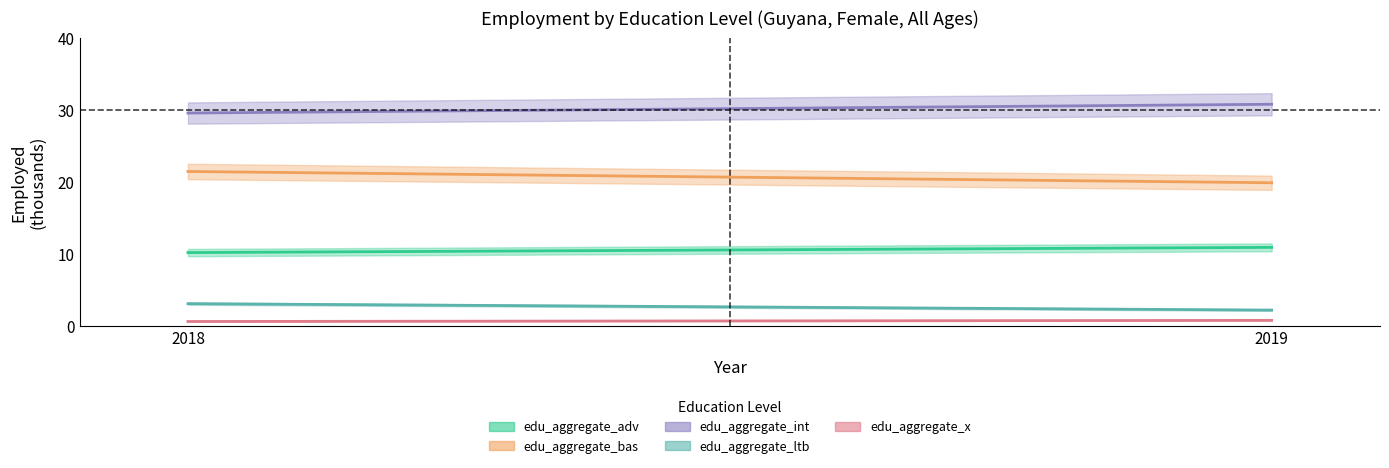

What is the lowest value of the edu_aggregate_x series?

0.6